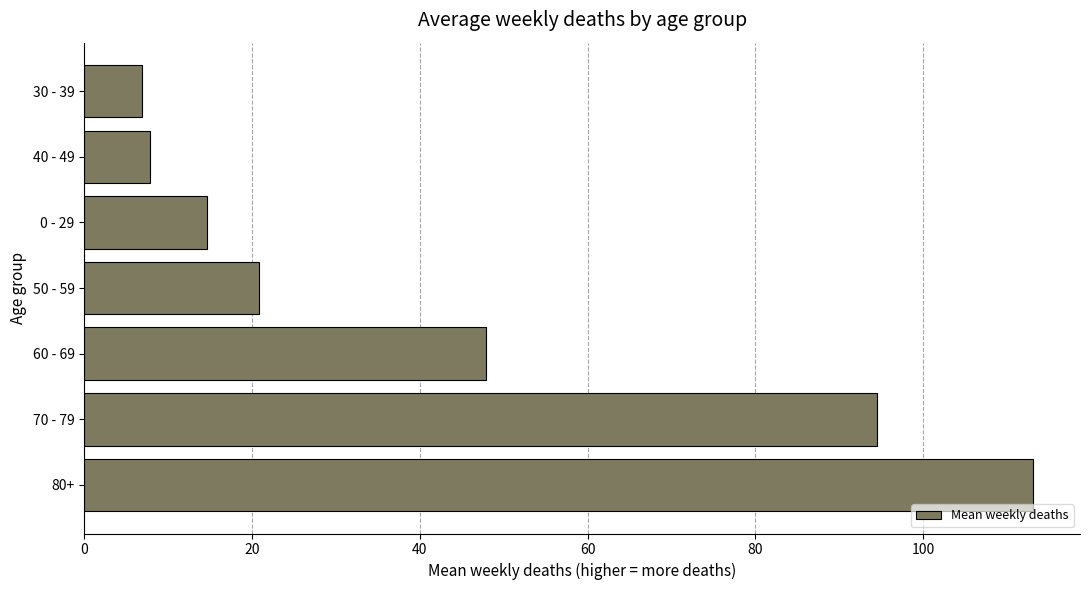

Count the number of categories in the chart.

7